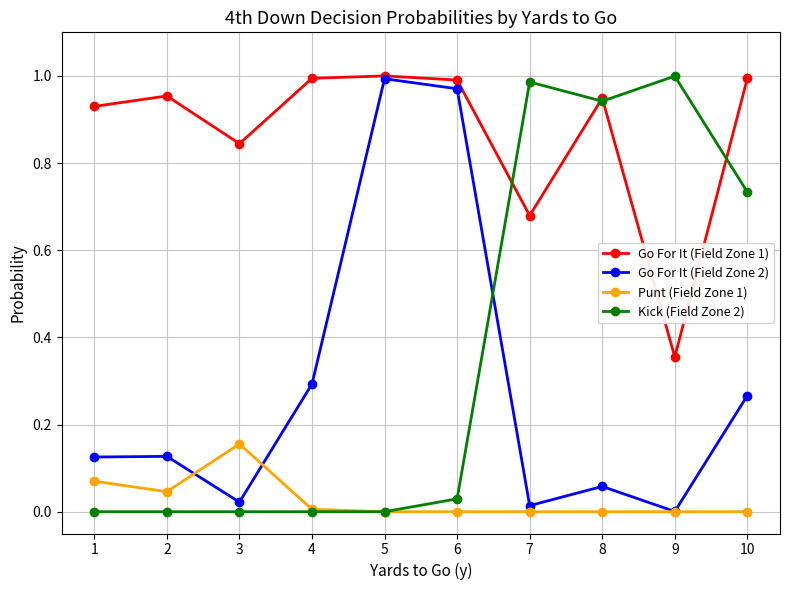

True or false: Kick (Field Zone 2) has more than 0 interior local peaks.

True